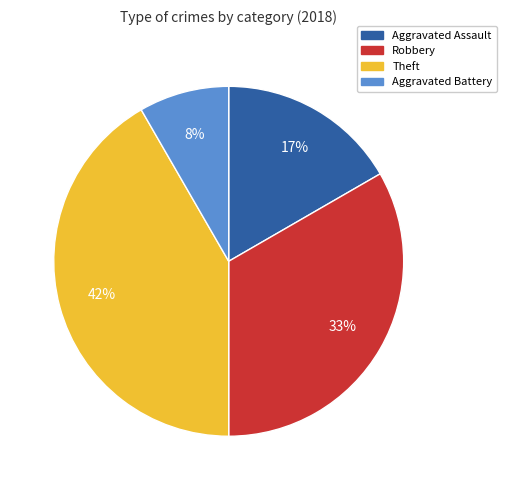

To the nearest percent, what is the average slice percentage?

25%